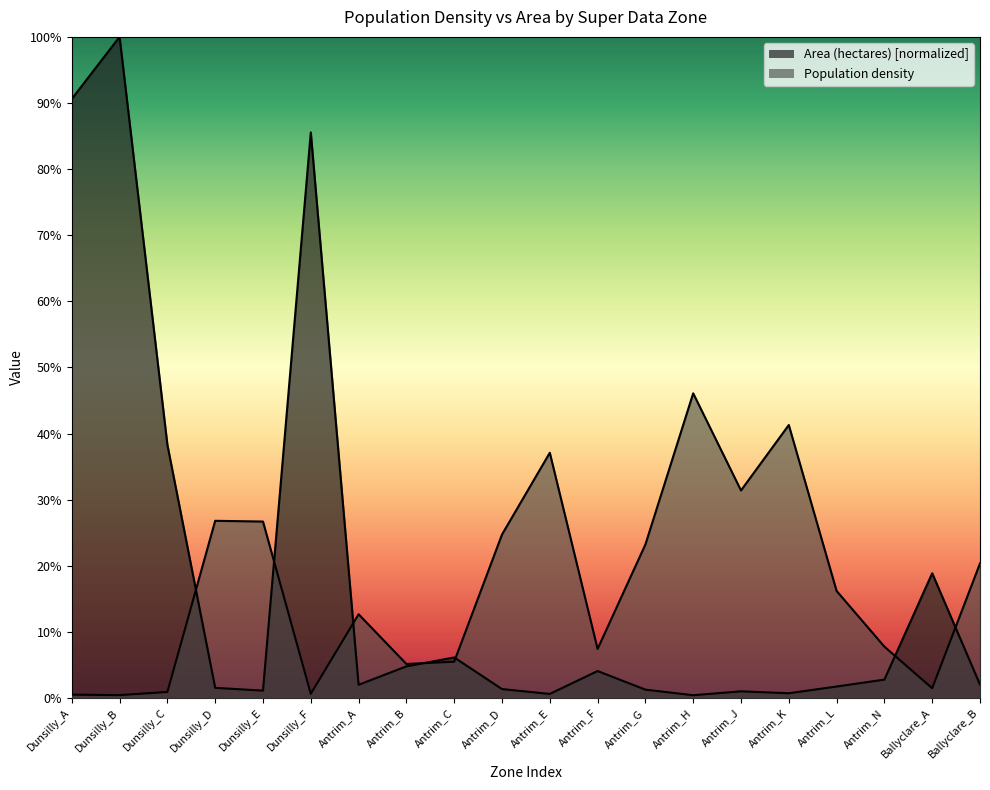

Where is Population density nearest to the value 23?

Antrim_G